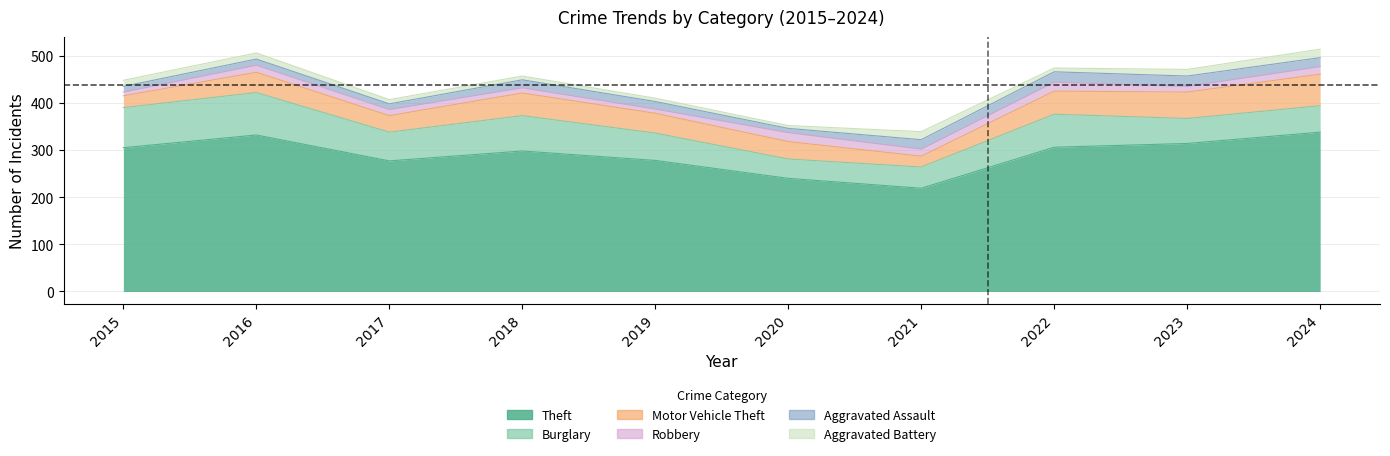

Between 2015 and 2020, which is larger?

2015